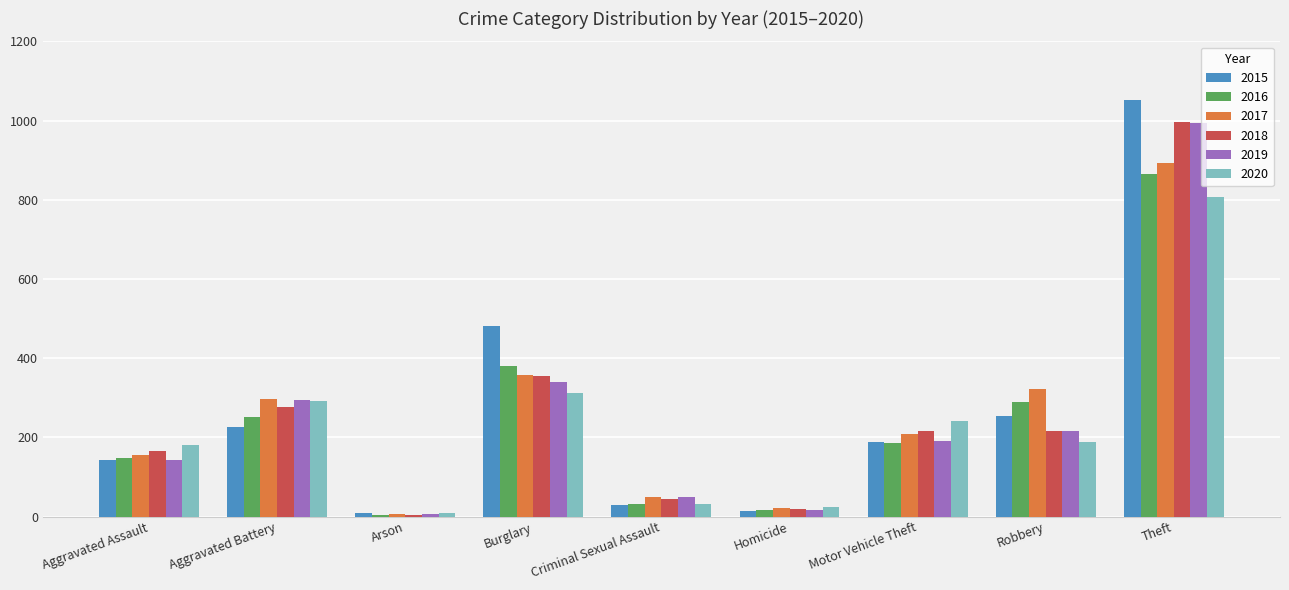

Which series changed the most between Aggravated Assault and Robbery?

2017